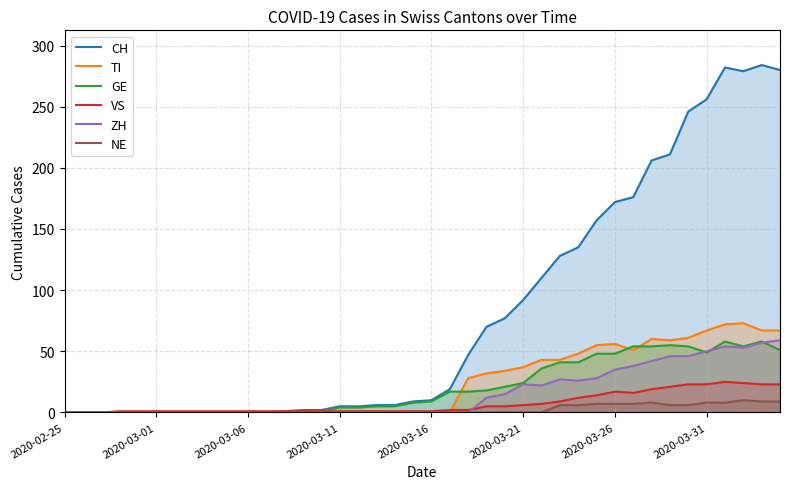

Rank the series at 32 from lowest to highest value.

NE, VS, ZH, GE, TI, CH